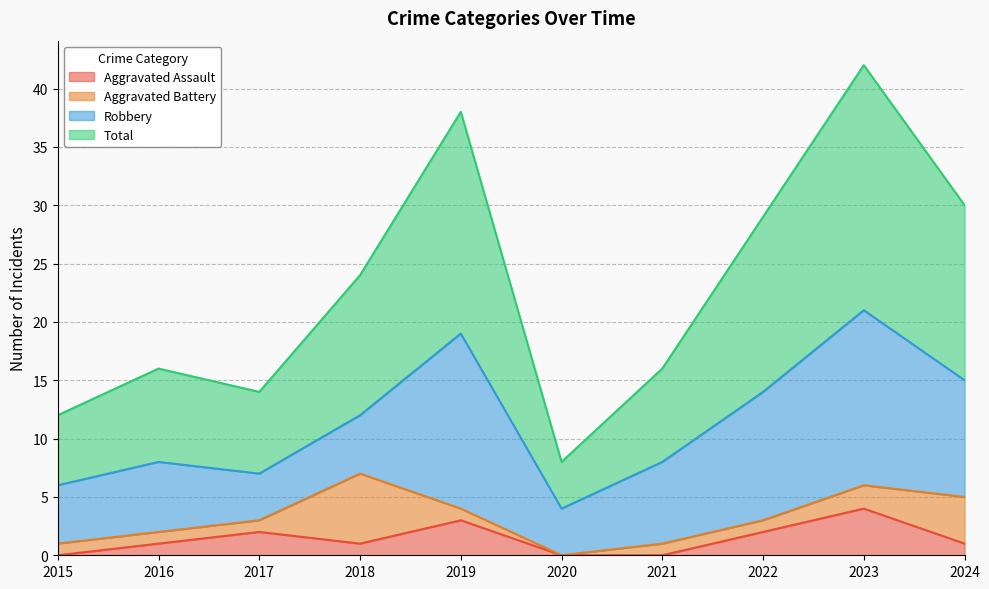

Count the Aggravated Assault values in the range 0 to 2.

8